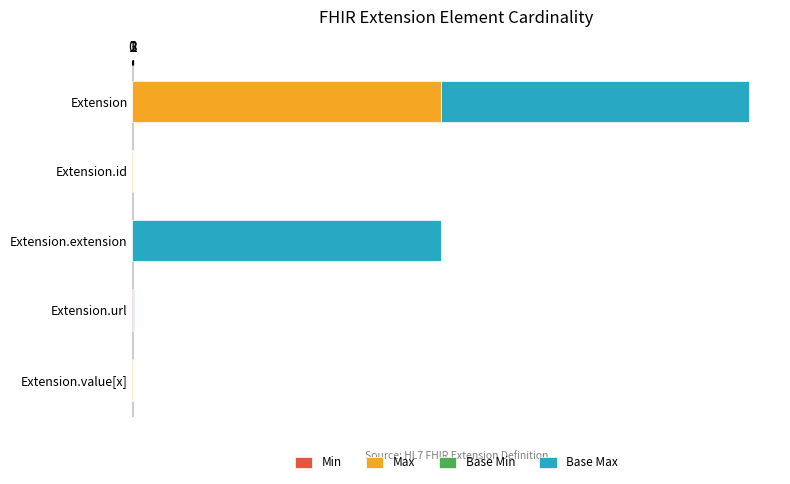

At which category is the sum across all series the highest?

Extension